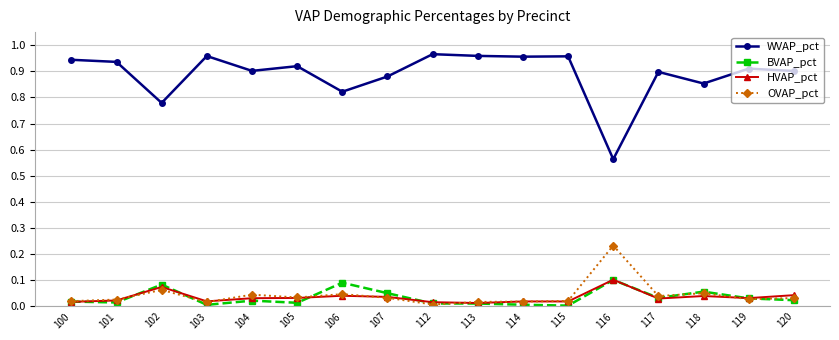

At which label does HVAP_pct reach its peak?

116